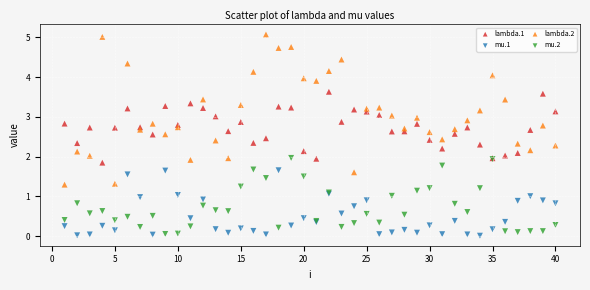

Which series reaches the maximum Y coordinate?

lambda.2